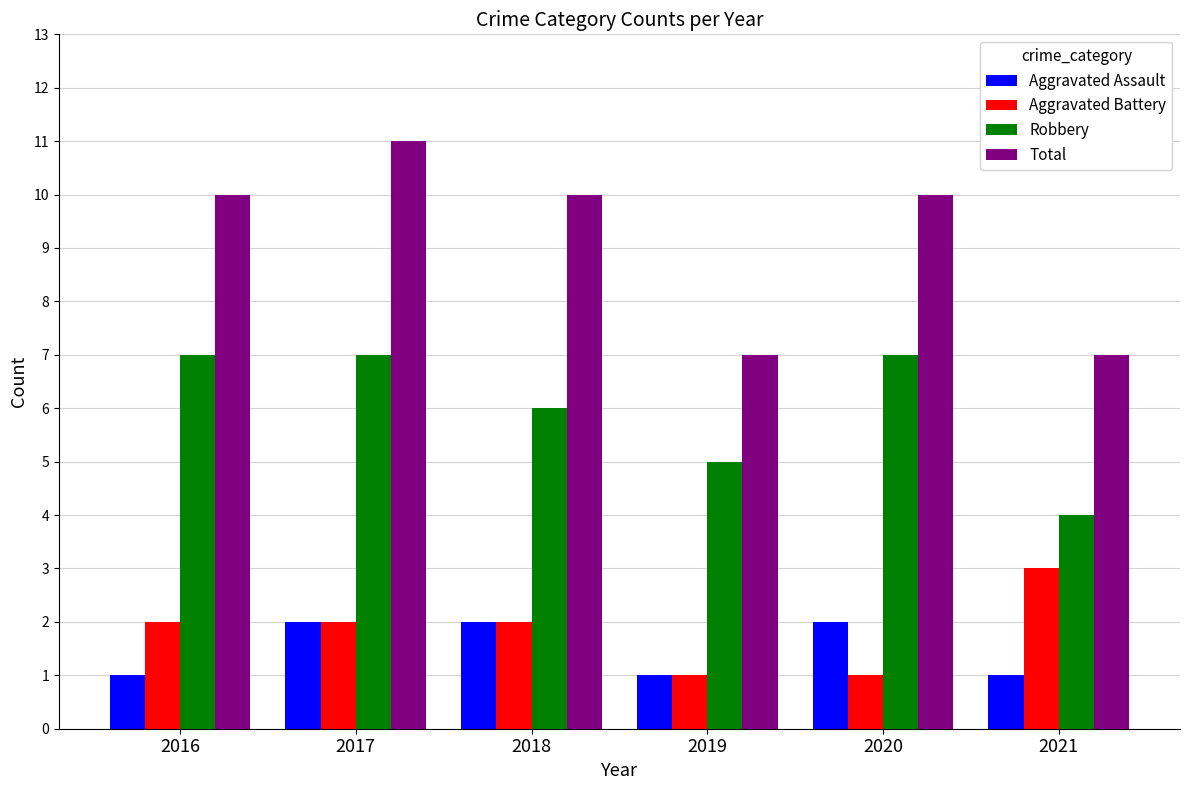

Which series has the widest spread of values?

Total